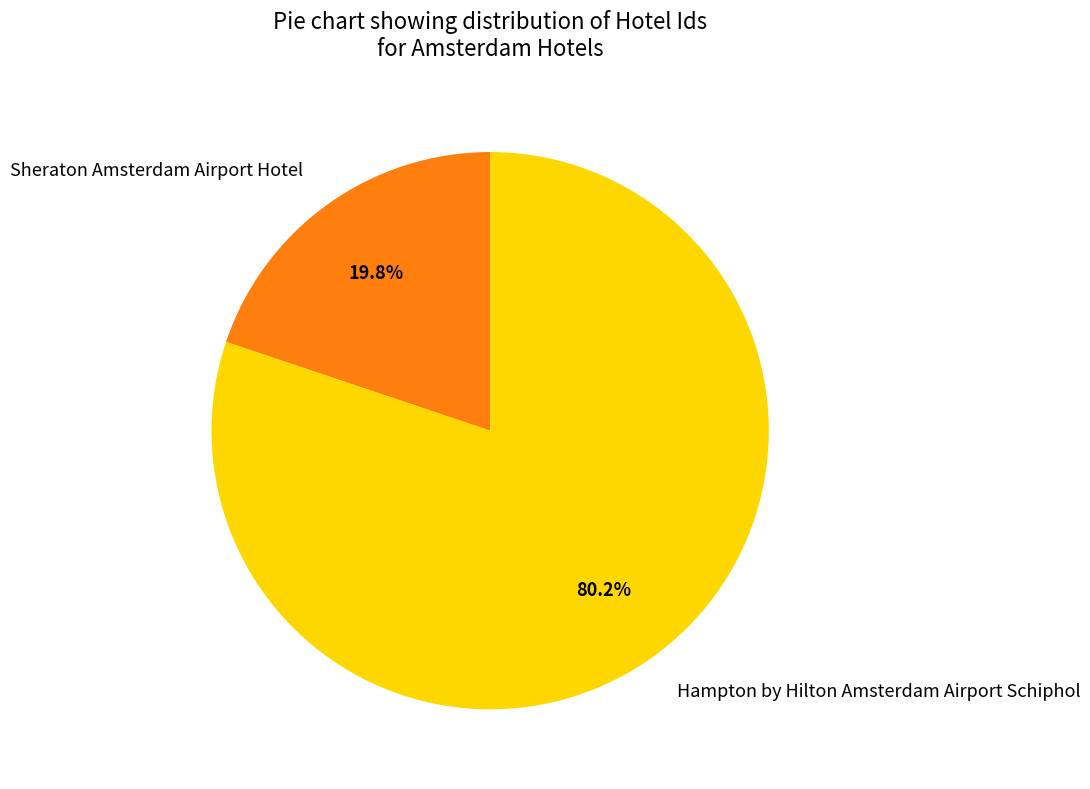

To the nearest percent, what percentage of the pie is Hampton by Hilton Amsterdam Airport Schiphol?

80%